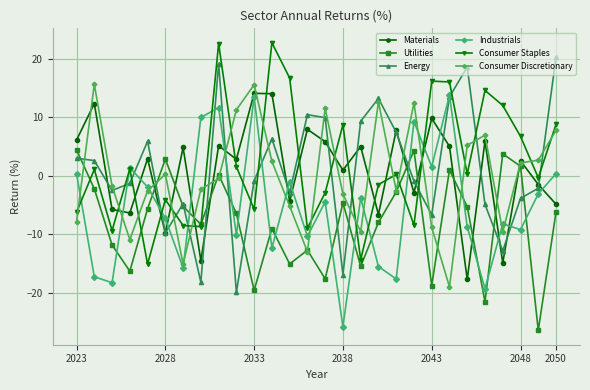

How many values in the Energy series exceed 0?

13